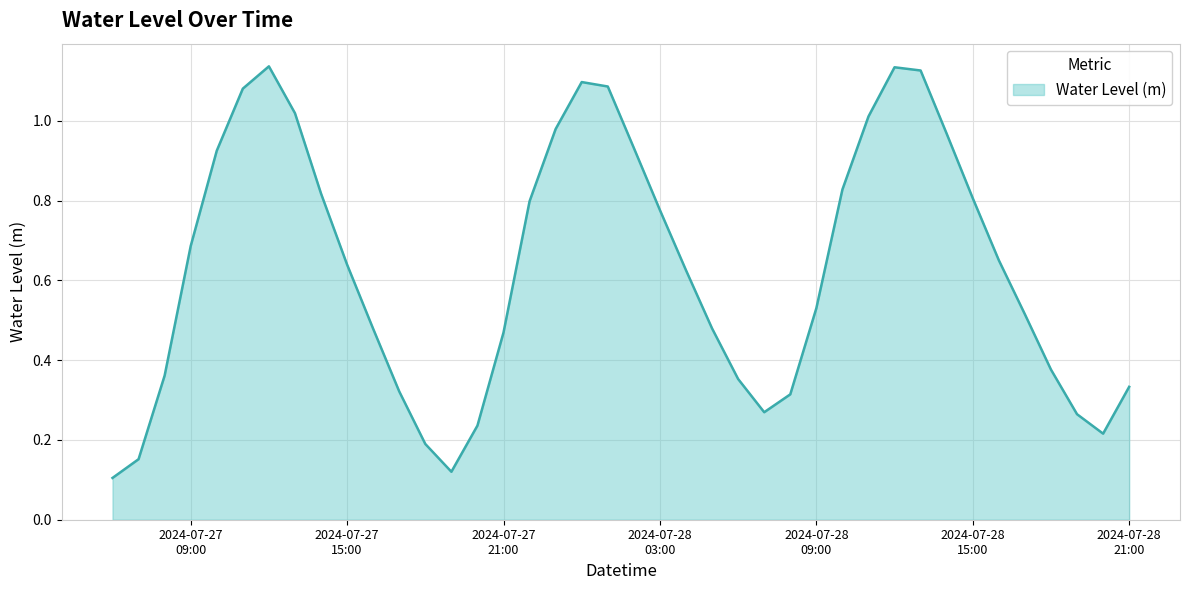

True or false: the data has more than 2 interior local peaks.

True